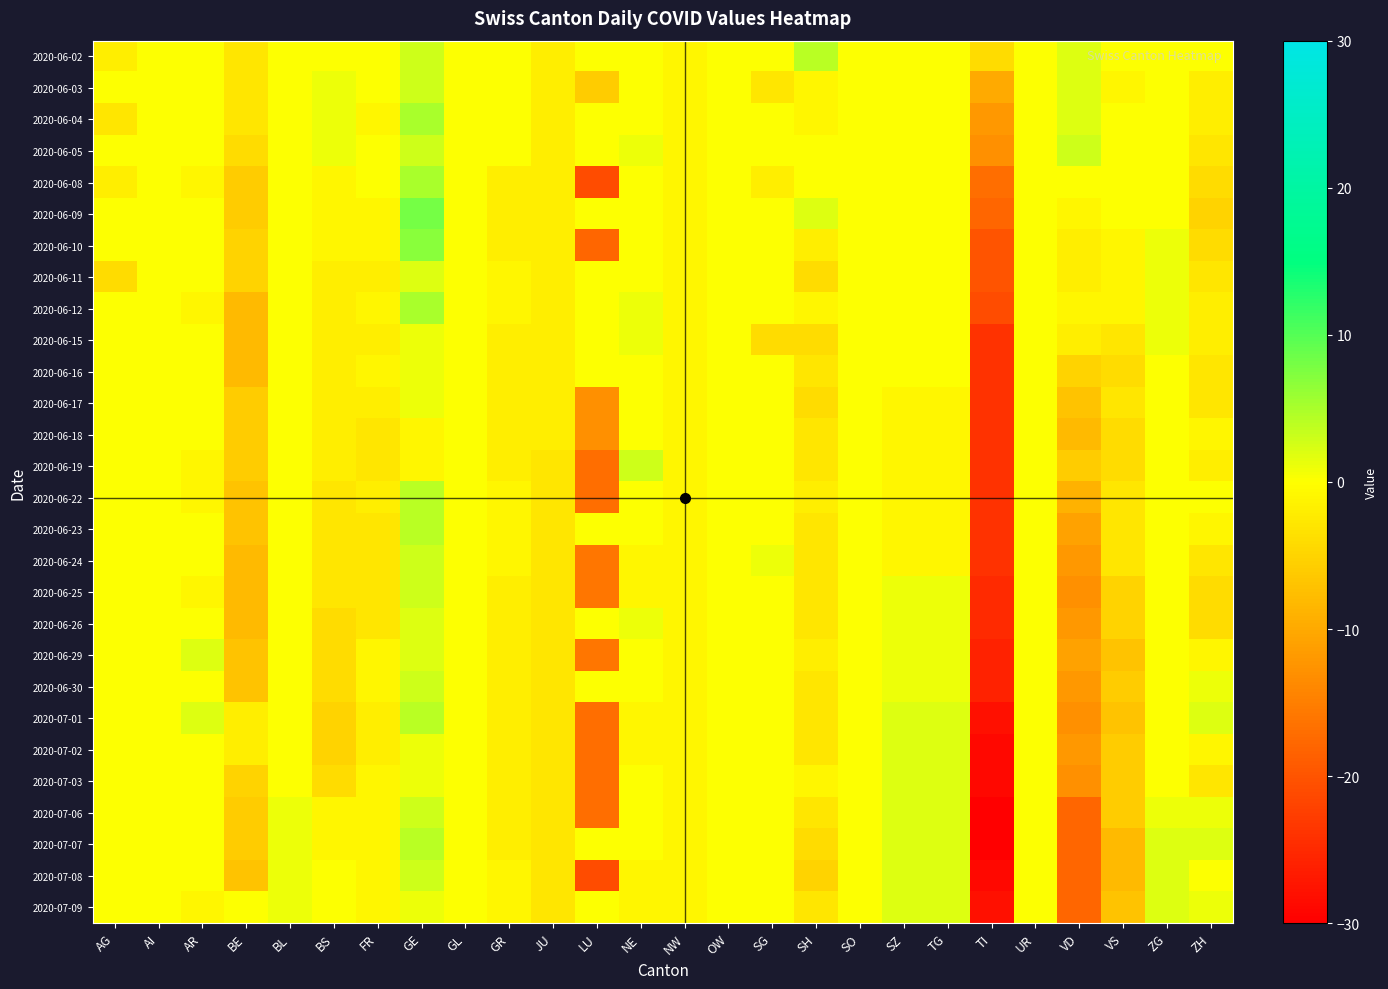

Reading right to left, what are all the values shown in this chart?

2020-06-02: ZH=0	ZG=0	VS=0	VD=2	UR=0	TI=-4	TG=0	SZ=0	SO=0	SH=4	SG=0	OW=0	NW=-1	NE=0	LU=0	JU=-2	GR=0	GL=0	GE=3	FR=0	BS=0	BL=0	BE=-3	AR=0	AI=0	AG=-2
2020-06-03: ZH=-2	ZG=0	VS=-1	VD=2	UR=0	TI=-10	TG=0	SZ=0	SO=0	SH=-1	SG=-3	OW=0	NW=-1	NE=0	LU=-6	JU=-2	GR=0	GL=0	GE=3	FR=0	BS=1	BL=0	BE=-3	AR=0	AI=0	AG=0
2020-06-04: ZH=-2	ZG=0	VS=0	VD=2	UR=0	TI=-12	TG=0	SZ=0	SO=0	SH=-1	SG=0	OW=0	NW=-1	NE=0	LU=0	JU=-2	GR=0	GL=0	GE=5	FR=-1	BS=1	BL=0	BE=-3	AR=0	AI=0	AG=-3
2020-06-05: ZH=-3	ZG=0	VS=0	VD=3	UR=0	TI=-13	TG=0	SZ=0	SO=0	SH=0	SG=0	OW=0	NW=-1	NE=1	LU=0	JU=-2	GR=0	GL=0	GE=3	FR=0	BS=1	BL=0	BE=-4	AR=0	AI=0	AG=0
2020-06-08: ZH=-4	ZG=0	VS=0	VD=0	UR=0	TI=-17	TG=0	SZ=0	SO=0	SH=0	SG=-2	OW=0	NW=-1	NE=0	LU=-21	JU=-2	GR=-2	GL=0	GE=5	FR=0	BS=-1	BL=0	BE=-6	AR=-1	AI=0	AG=-2
2020-06-09: ZH=-5	ZG=0	VS=0	VD=-1	UR=0	TI=-18	TG=0	SZ=0	SO=0	SH=2	SG=0	OW=0	NW=-1	NE=0	LU=0	JU=-2	GR=-2	GL=0	GE=8	FR=-1	BS=-1	BL=0	BE=-6	AR=0	AI=0	AG=0
2020-06-10: ZH=-4	ZG=1	VS=-1	VD=-2	UR=0	TI=-20	TG=0	SZ=0	SO=0	SH=-2	SG=0	OW=0	NW=-1	NE=0	LU=-18	JU=-2	GR=-2	GL=0	GE=7	FR=-1	BS=-1	BL=0	BE=-5	AR=0	AI=0	AG=0
2020-06-11: ZH=-3	ZG=1	VS=-1	VD=-2	UR=0	TI=-20	TG=0	SZ=0	SO=0	SH=-4	SG=0	OW=0	NW=-1	NE=0	LU=0	JU=-2	GR=-1	GL=0	GE=2	FR=-2	BS=-2	BL=0	BE=-5	AR=0	AI=0	AG=-4
2020-06-12: ZH=-2	ZG=1	VS=-1	VD=-1	UR=0	TI=-21	TG=0	SZ=0	SO=0	SH=-1	SG=0	OW=0	NW=-1	NE=1	LU=0	JU=-2	GR=-1	GL=0	GE=5	FR=-1	BS=-2	BL=0	BE=-8	AR=-1	AI=0	AG=0
2020-06-15: ZH=-2	ZG=1	VS=-3	VD=-2	UR=0	TI=-24	TG=0	SZ=0	SO=0	SH=-4	SG=-4	OW=0	NW=-1	NE=1	LU=0	JU=-2	GR=-2	GL=0	GE=1	FR=-2	BS=-2	BL=0	BE=-8	AR=0	AI=0	AG=0
2020-06-16: ZH=-3	ZG=0	VS=-4	VD=-5	UR=0	TI=-24	TG=0	SZ=0	SO=0	SH=-3	SG=0	OW=0	NW=-1	NE=0	LU=0	JU=-2	GR=-2	GL=0	GE=1	FR=-1	BS=-2	BL=0	BE=-8	AR=0	AI=0	AG=0
2020-06-17: ZH=-3	ZG=0	VS=-3	VD=-7	UR=0	TI=-24	TG=-1	SZ=-1	SO=0	SH=-4	SG=0	OW=0	NW=-1	NE=0	LU=-13	JU=-2	GR=-2	GL=0	GE=1	FR=-2	BS=-2	BL=0	BE=-6	AR=0	AI=0	AG=0
2020-06-18: ZH=-1	ZG=0	VS=-4	VD=-8	UR=0	TI=-24	TG=-1	SZ=-1	SO=0	SH=-3	SG=0	OW=0	NW=-1	NE=0	LU=-13	JU=-2	GR=-2	GL=0	GE=-1	FR=-3	BS=-2	BL=0	BE=-6	AR=0	AI=0	AG=0
2020-06-19: ZH=-2	ZG=0	VS=-4	VD=-6	UR=0	TI=-24	TG=-1	SZ=-1	SO=0	SH=-3	SG=0	OW=0	NW=-1	NE=3	LU=-17	JU=-3	GR=-2	GL=0	GE=-1	FR=-3	BS=-2	BL=0	BE=-6	AR=-1	AI=0	AG=0
2020-06-22: ZH=0	ZG=0	VS=-3	VD=-9	UR=0	TI=-24	TG=-1	SZ=-1	SO=0	SH=-2	SG=0	OW=0	NW=-1	NE=0	LU=-17	JU=-3	GR=-1	GL=0	GE=4	FR=-2	BS=-3	BL=0	BE=-7	AR=-1	AI=0	AG=0
2020-06-23: ZH=-1	ZG=0	VS=-3	VD=-11	UR=0	TI=-24	TG=-1	SZ=-1	SO=0	SH=-3	SG=0	OW=0	NW=-1	NE=0	LU=0	JU=-3	GR=-1	GL=0	GE=4	FR=-3	BS=-3	BL=0	BE=-7	AR=0	AI=0	AG=0
2020-06-24: ZH=-3	ZG=0	VS=-3	VD=-12	UR=0	TI=-24	TG=-1	SZ=-1	SO=0	SH=-3	SG=1	OW=0	NW=-1	NE=-1	LU=-16	JU=-3	GR=-1	GL=0	GE=3	FR=-3	BS=-3	BL=0	BE=-8	AR=0	AI=0	AG=0
2020-06-25: ZH=-4	ZG=0	VS=-5	VD=-13	UR=0	TI=-25	TG=1	SZ=1	SO=0	SH=-3	SG=0	OW=0	NW=-1	NE=-1	LU=-16	JU=-3	GR=-2	GL=0	GE=3	FR=-3	BS=-3	BL=0	BE=-8	AR=-1	AI=0	AG=0
2020-06-26: ZH=-4	ZG=0	VS=-5	VD=-12	UR=0	TI=-25	TG=1	SZ=1	SO=0	SH=-3	SG=0	OW=0	NW=-1	NE=1	LU=0	JU=-3	GR=-2	GL=0	GE=2	FR=-3	BS=-4	BL=0	BE=-8	AR=0	AI=0	AG=0
2020-06-29: ZH=-1	ZG=0	VS=-7	VD=-11	UR=0	TI=-26	TG=1	SZ=1	SO=0	SH=-2	SG=0	OW=0	NW=-1	NE=0	LU=-16	JU=-3	GR=-2	GL=0	GE=2	FR=-1	BS=-4	BL=0	BE=-7	AR=2	AI=0	AG=0
2020-06-30: ZH=1	ZG=0	VS=-6	VD=-12	UR=0	TI=-26	TG=1	SZ=1	SO=0	SH=-3	SG=0	OW=0	NW=-1	NE=0	LU=0	JU=-3	GR=-2	GL=0	GE=3	FR=-1	BS=-4	BL=0	BE=-7	AR=0	AI=0	AG=0
2020-07-01: ZH=2	ZG=0	VS=-7	VD=-13	UR=0	TI=-28	TG=2	SZ=2	SO=0	SH=-3	SG=0	OW=0	NW=-1	NE=-1	LU=-17	JU=-3	GR=-2	GL=0	GE=4	FR=-2	BS=-5	BL=0	BE=-2	AR=2	AI=0	AG=0
2020-07-02: ZH=-1	ZG=0	VS=-6	VD=-12	UR=0	TI=-29	TG=2	SZ=2	SO=0	SH=-3	SG=0	OW=0	NW=-1	NE=-1	LU=-17	JU=-3	GR=-2	GL=0	GE=1	FR=-2	BS=-5	BL=0	BE=-2	AR=0	AI=0	AG=0
2020-07-03: ZH=-3	ZG=0	VS=-6	VD=-13	UR=0	TI=-29	TG=2	SZ=2	SO=0	SH=-1	SG=0	OW=0	NW=-1	NE=0	LU=-17	JU=-3	GR=-2	GL=0	GE=1	FR=-1	BS=-4	BL=0	BE=-5	AR=0	AI=0	AG=0
2020-07-06: ZH=1	ZG=1	VS=-6	VD=-18	UR=0	TI=-30	TG=2	SZ=2	SO=0	SH=-3	SG=0	OW=0	NW=-1	NE=0	LU=-17	JU=-3	GR=-2	GL=0	GE=3	FR=-1	BS=-1	BL=1	BE=-6	AR=0	AI=0	AG=0
2020-07-07: ZH=2	ZG=2	VS=-8	VD=-18	UR=0	TI=-30	TG=2	SZ=2	SO=0	SH=-4	SG=0	OW=0	NW=-1	NE=0	LU=0	JU=-3	GR=-2	GL=0	GE=4	FR=-1	BS=-1	BL=1	BE=-6	AR=0	AI=0	AG=0
2020-07-08: ZH=0	ZG=2	VS=-8	VD=-18	UR=0	TI=-29	TG=2	SZ=2	SO=0	SH=-5	SG=0	OW=0	NW=-1	NE=-1	LU=-21	JU=-3	GR=-1	GL=0	GE=3	FR=-1	BS=0	BL=1	BE=-7	AR=0	AI=0	AG=0
2020-07-09: ZH=1	ZG=2	VS=-7	VD=-18	UR=0	TI=-28	TG=2	SZ=2	SO=0	SH=-3	SG=0	OW=0	NW=-1	NE=-1	LU=0	JU=-3	GR=-1	GL=0	GE=1	FR=-1	BS=0	BL=1	BE=0	AR=-1	AI=0	AG=0